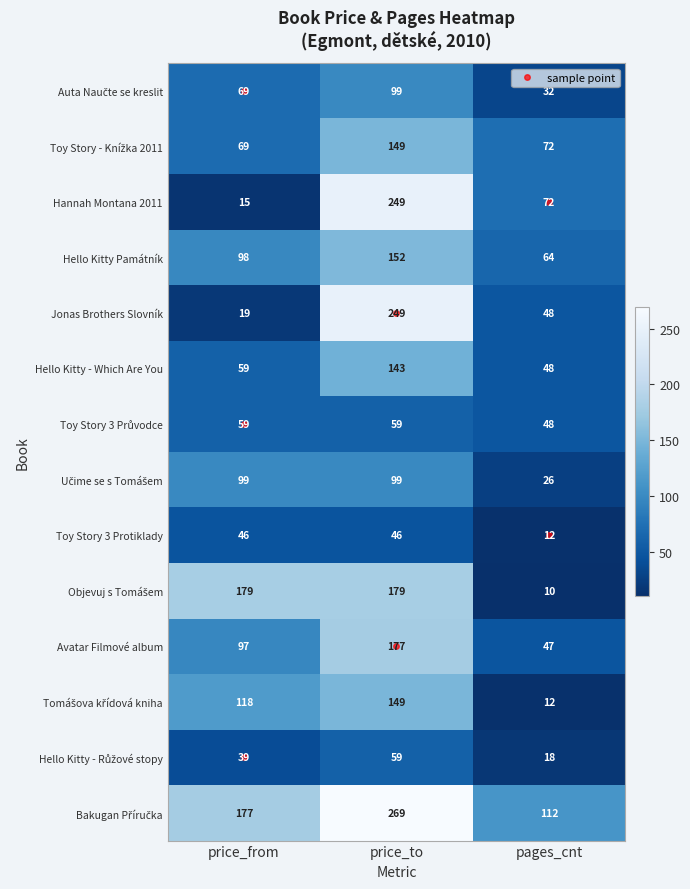

At how many categories does at least one series exceed 166?

2